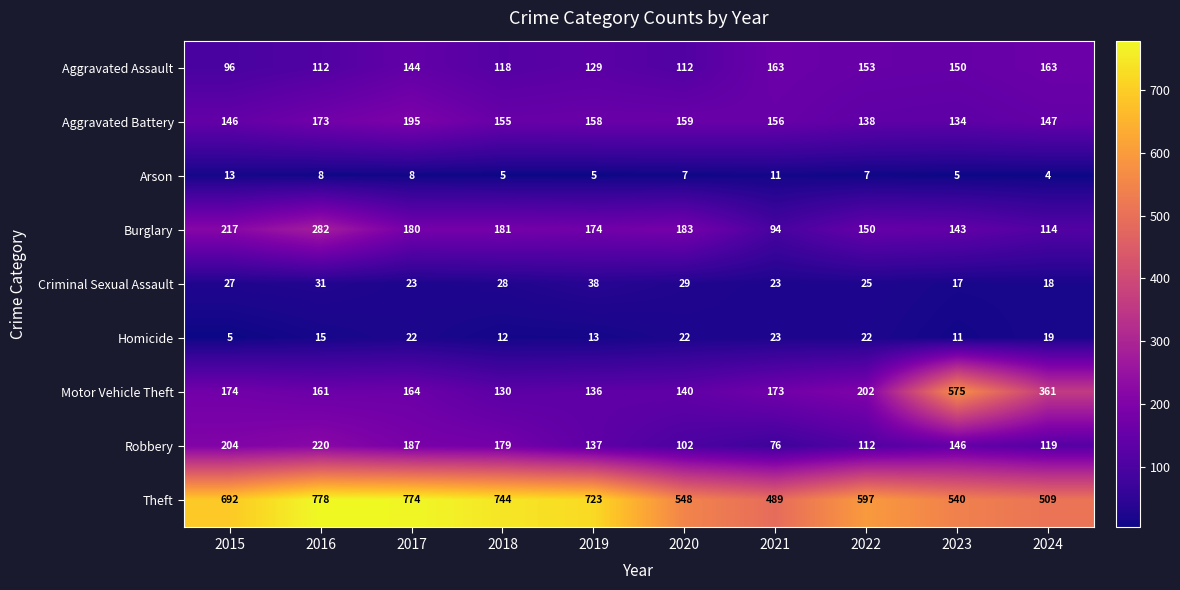

Count the number of data series in this chart.

9